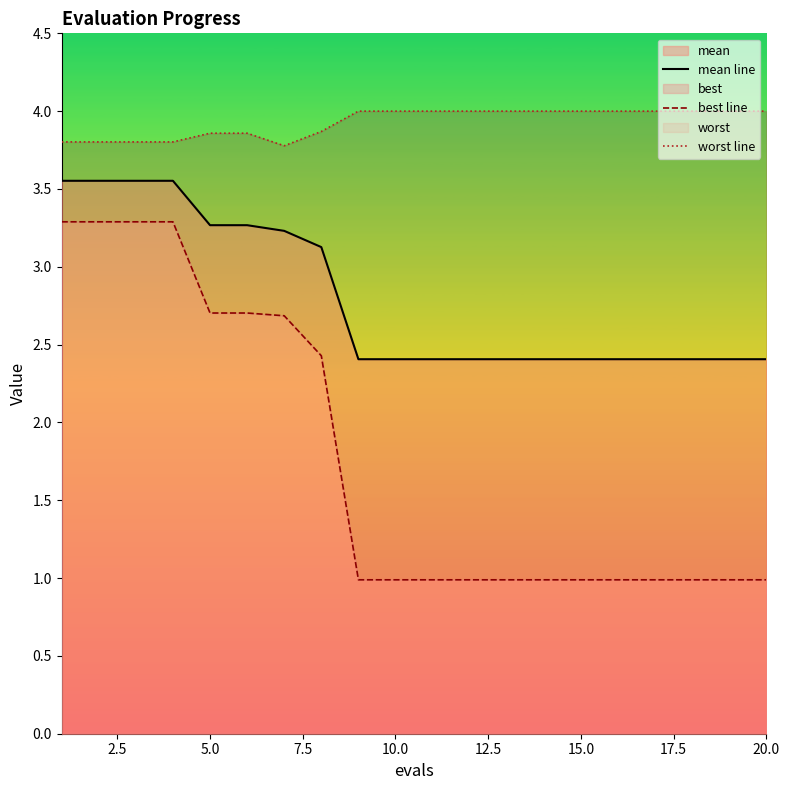

What is the minimum value for mean line?

2.4